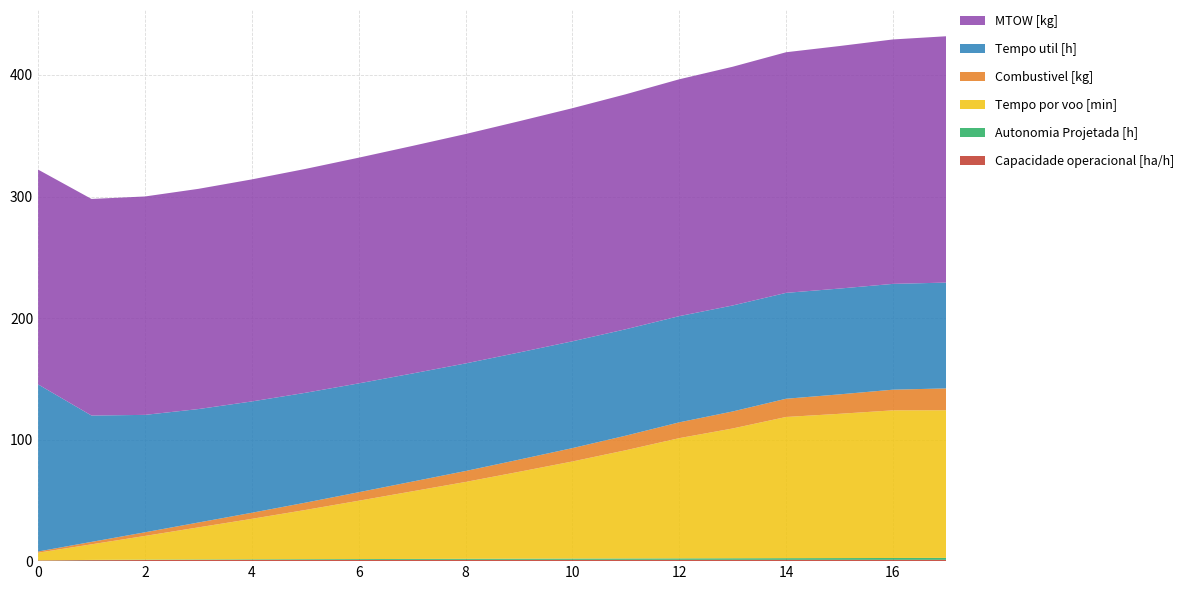

Reading right to left, transcribe all the data shown in this chart.

Capacidade operacional [ha/h]: 1.1	1.1	1.1	1.1	1.1	1.1	1.1	1.1	1.1	1.1	1.1	1.0	1.0	1.0	1.0	0.9	0.8	0.5
Autonomia Projetada [h]: 1.6	1.5	1.4	1.4	1.3	1.2	1.1	1.0	0.9	0.8	0.8	0.7	0.6	0.5	0.4	0.3	0.2	0.1
Tempo por voo [min]: 121.5	121.5	118.7	116.2	106.8	98.9	89.0	79.9	71.5	63.2	55.6	48.0	40.5	33.3	26.4	19.5	12.8	6.3
Combustivel [kg]: 18.0	17.0	16.0	15.0	14.0	13.0	12.0	11.0	10.0	9.0	8.0	7.0	6.0	5.0	4.0	3.0	2.0	1.0
Tempo util [h]: 87.0	87.0	87.0	87.1	87.2	87.4	87.6	87.9	88.2	88.5	88.9	89.5	90.4	91.6	93.3	96.6	104.0	137.5
MTOW [kg]: 202.7	201.1	199.5	198.0	196.4	194.9	193.3	191.8	190.3	188.7	187.2	185.7	184.2	182.7	181.2	179.7	178.2	176.7